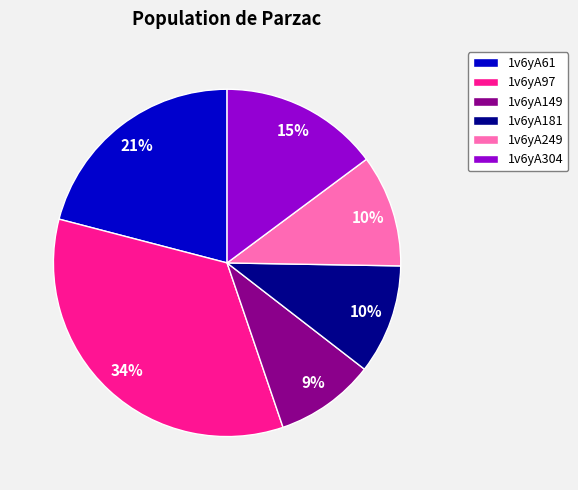

Which slice is the smallest?

1v6yA149